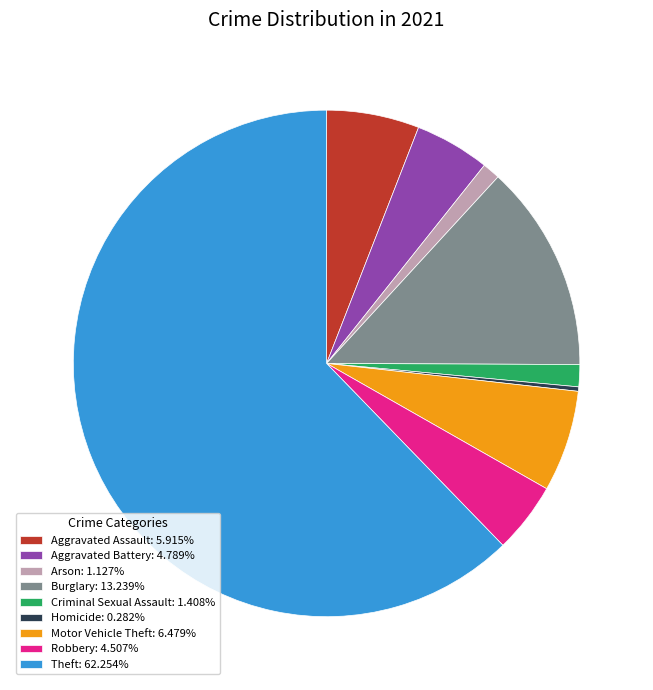

Which slice represents more than half of the pie?

Theft